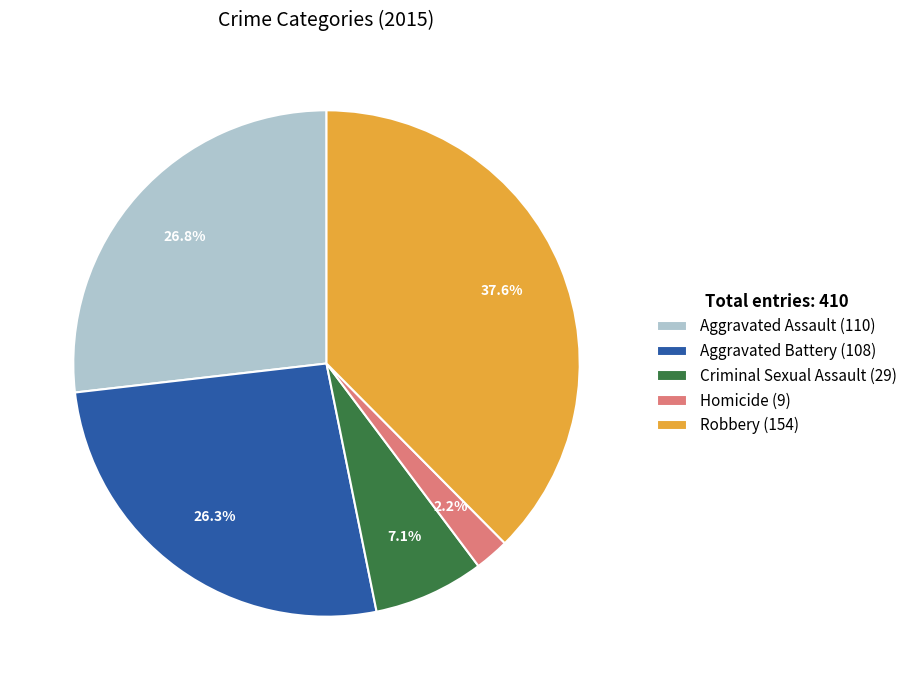

How many segments does this pie chart have?

5